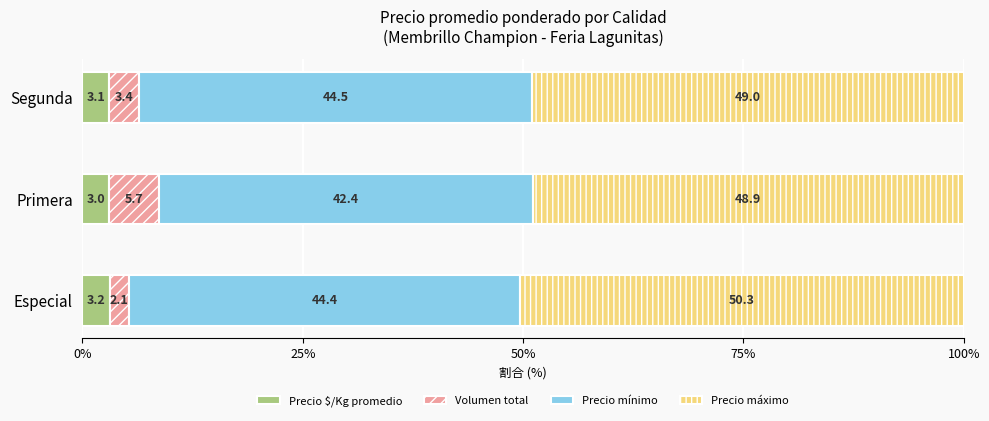

Rank the categories by Precio $/Kg promedio value from highest to lowest.

Especial, Segunda, Primera